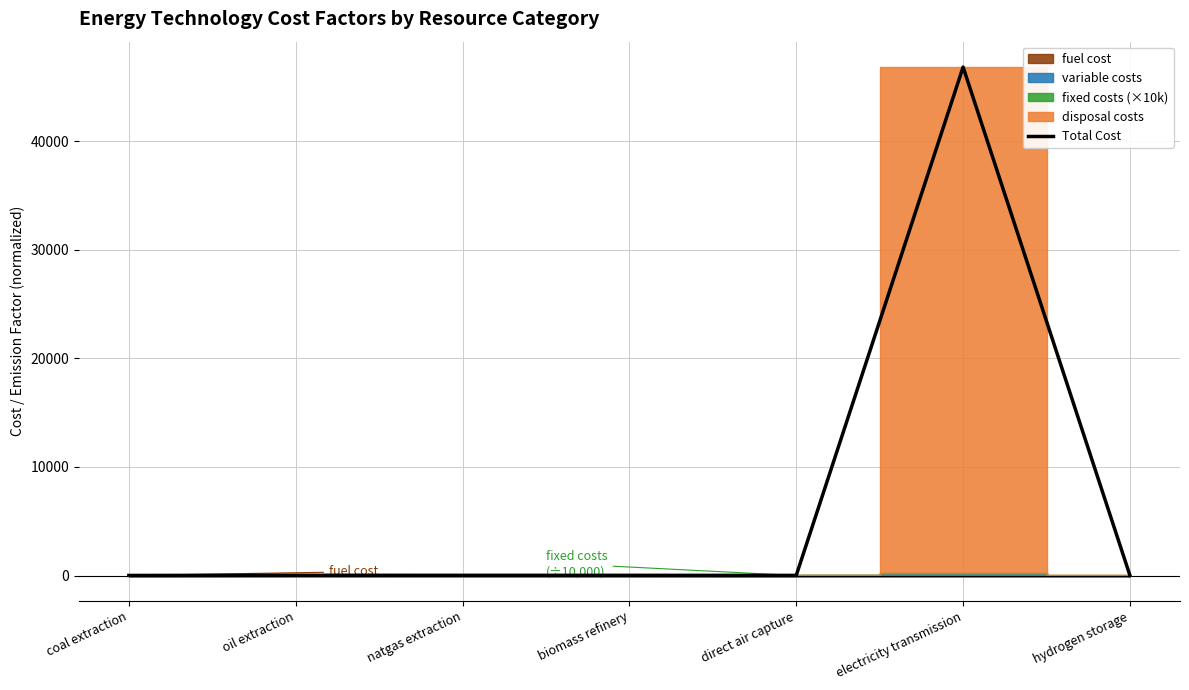

Reading right to left, transcribe all the data shown in this chart.

7.5	46840.7	15.0	18.9	20.0	25.8	9.1